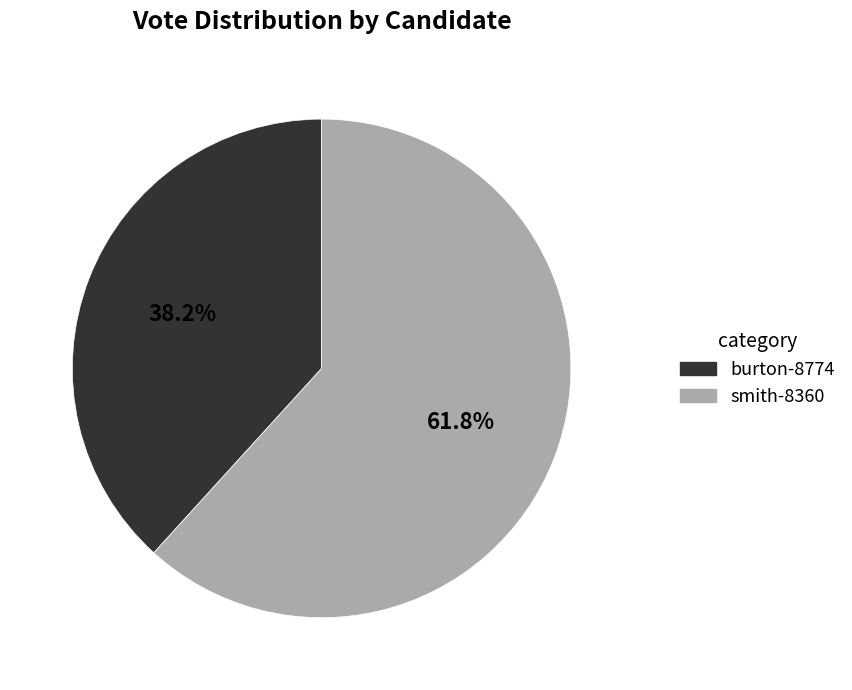

To the nearest percent, what percentage of the pie is smith-8360?

62%